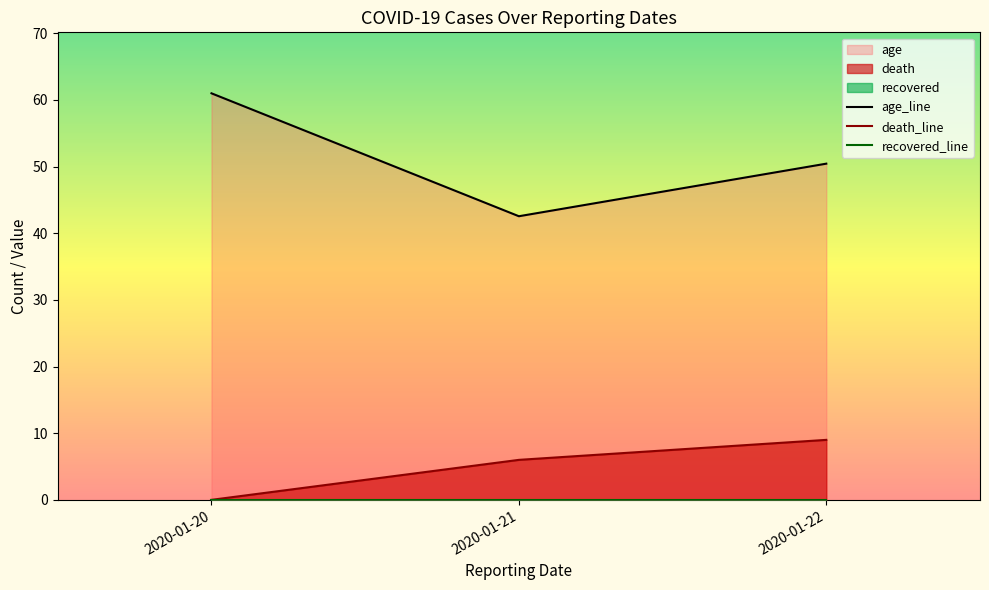

Reading left to right, transcribe all the data shown in this chart.

age_line: 61.0	42.6	50.4
death_line: 0.0	6.0	9.0
recovered_line: 0.0	0.0	0.0